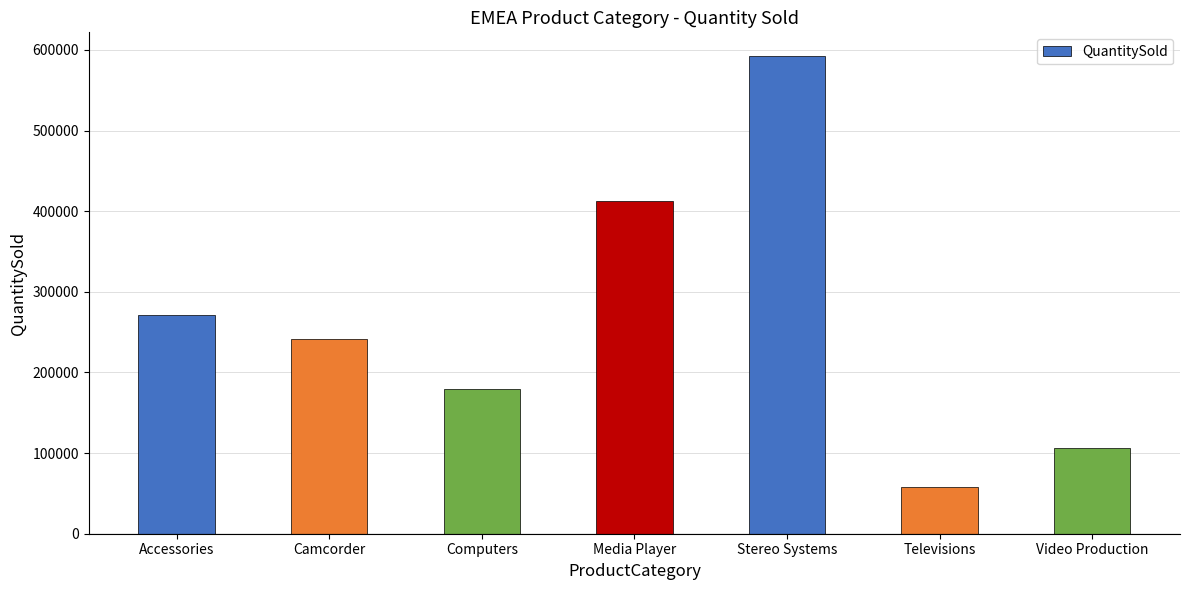

True or false: the data shows 271346 at Accessories.

True